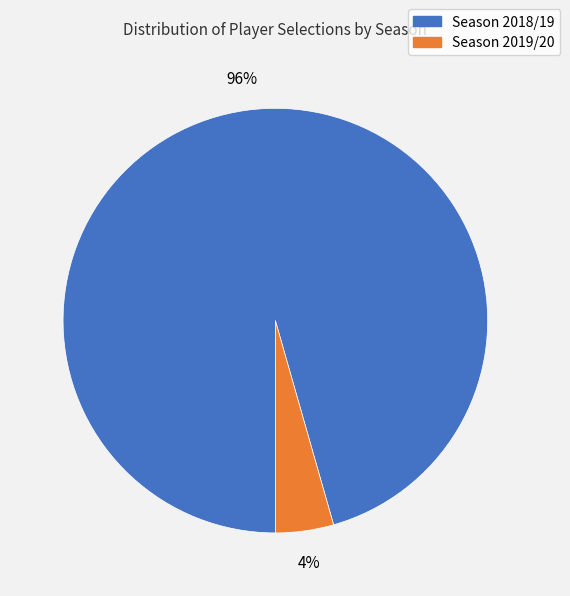

Count the number of slices in the pie.

2